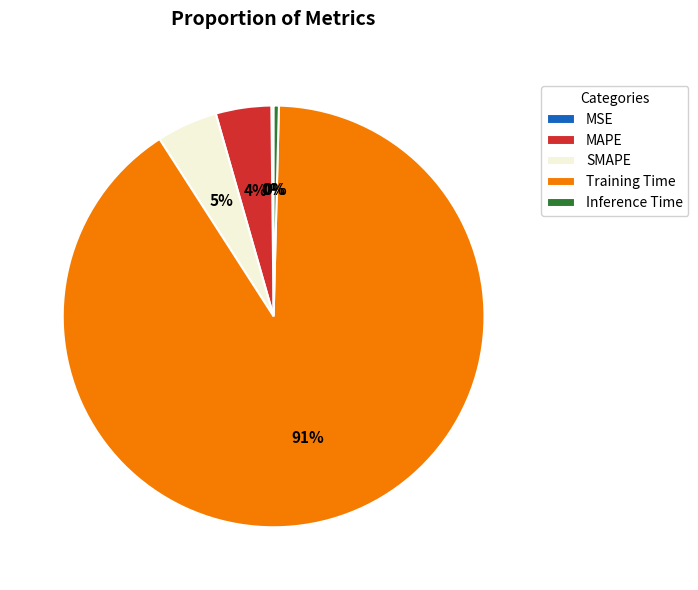

Does any single category account for the majority?

Yes